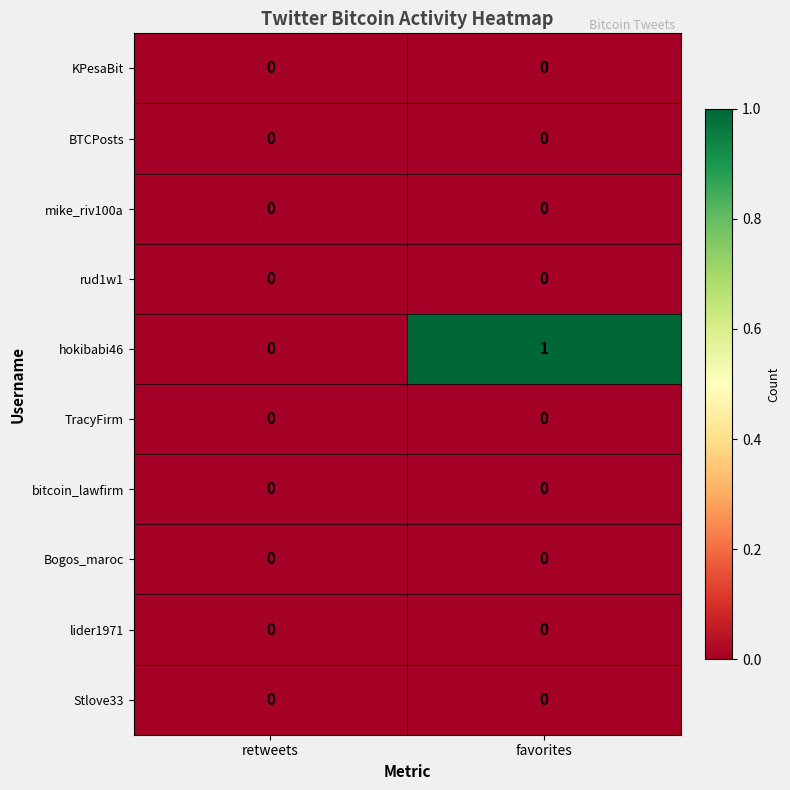

What is the difference between the highest and lowest values at favorites?

1